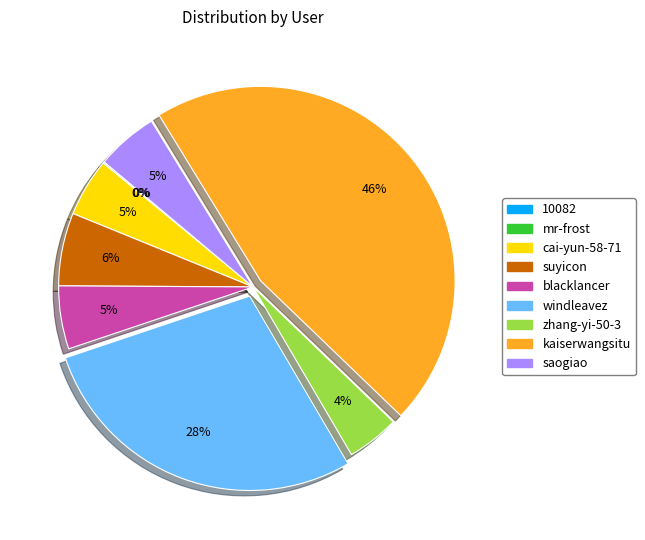

To the nearest percent, what is the combined percentage of cai-yun-58-71 and suyicon?

11%